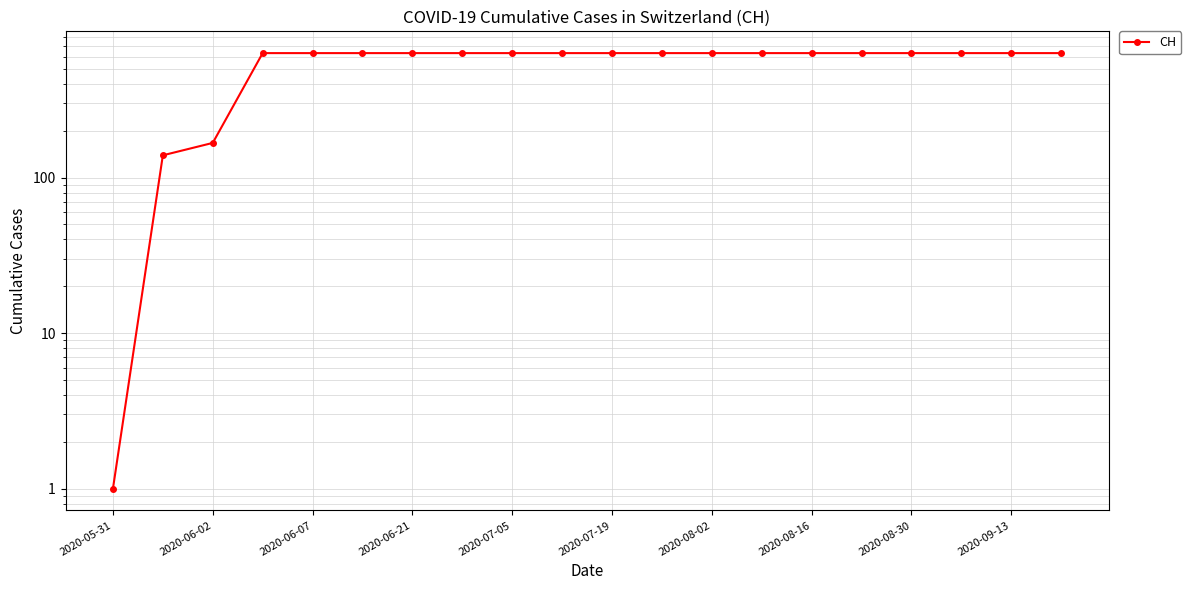

How many data points are less than 631?

3